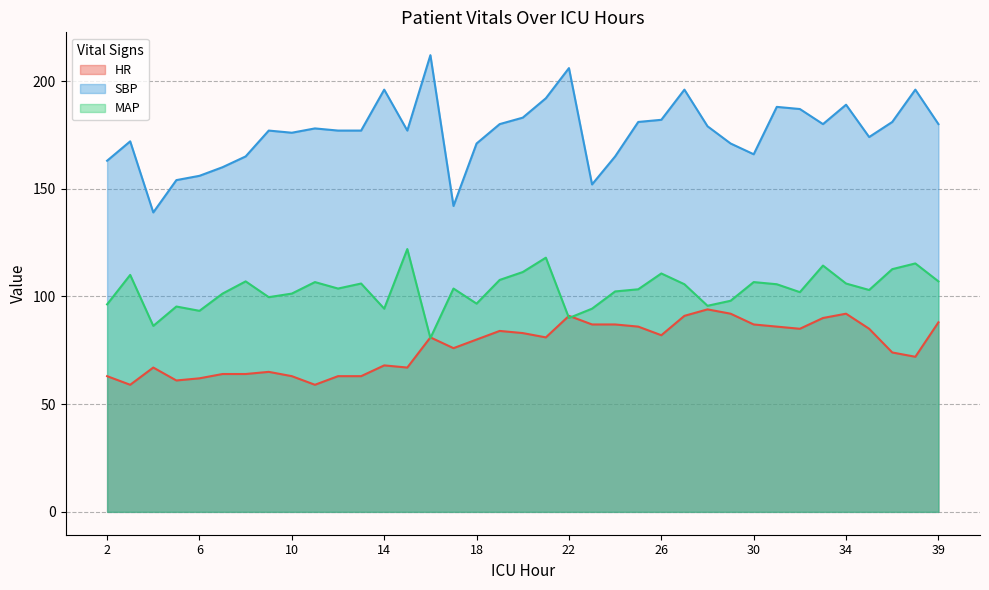

True or false: HR and SBP intersect in this chart.

False